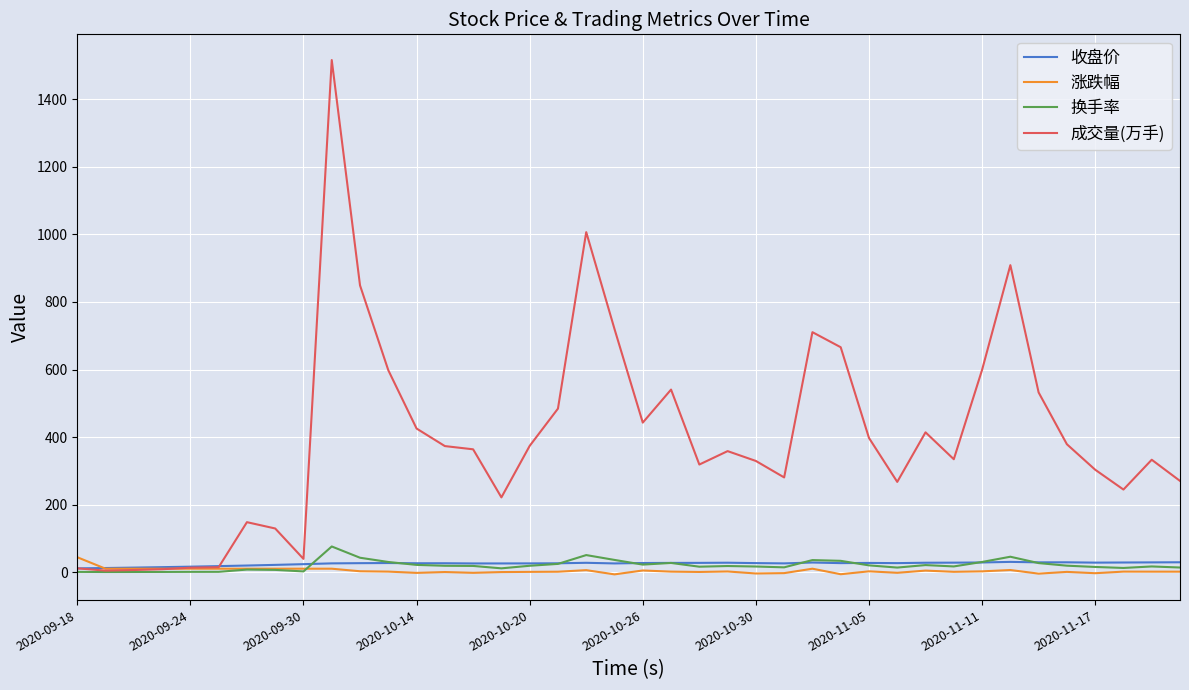

At how many categories does at least one series exceed 204?

31